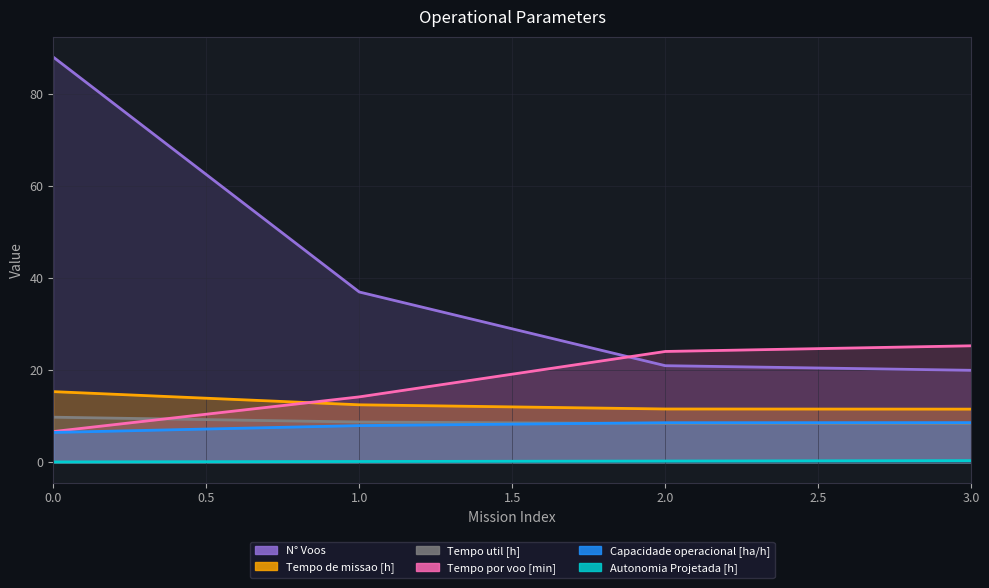

What is the difference between the highest and lowest values at 1?

36.8